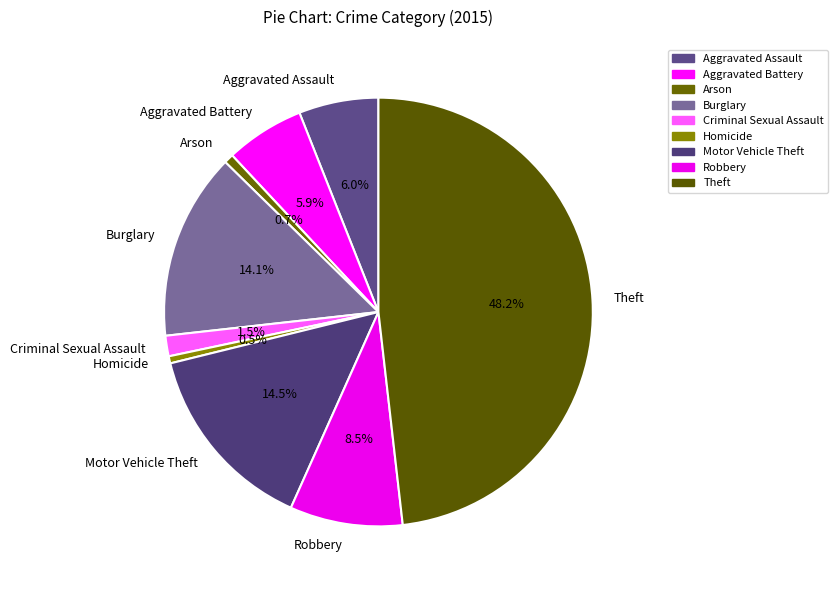

Does Aggravated Battery account for over 50% of the chart?

No